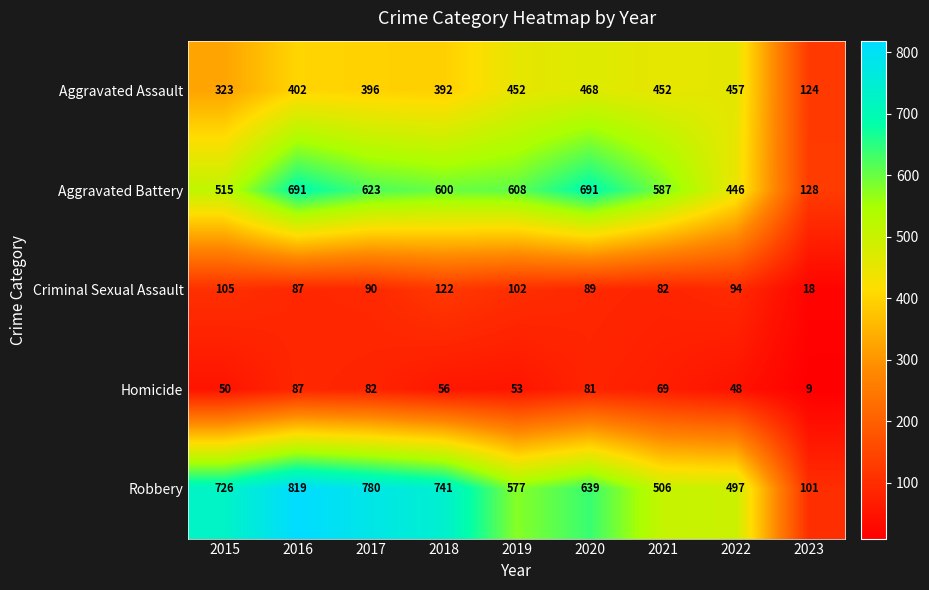

Rank the series at 2021 from highest to lowest value.

Aggravated Battery, Robbery, Aggravated Assault, Criminal Sexual Assault, Homicide